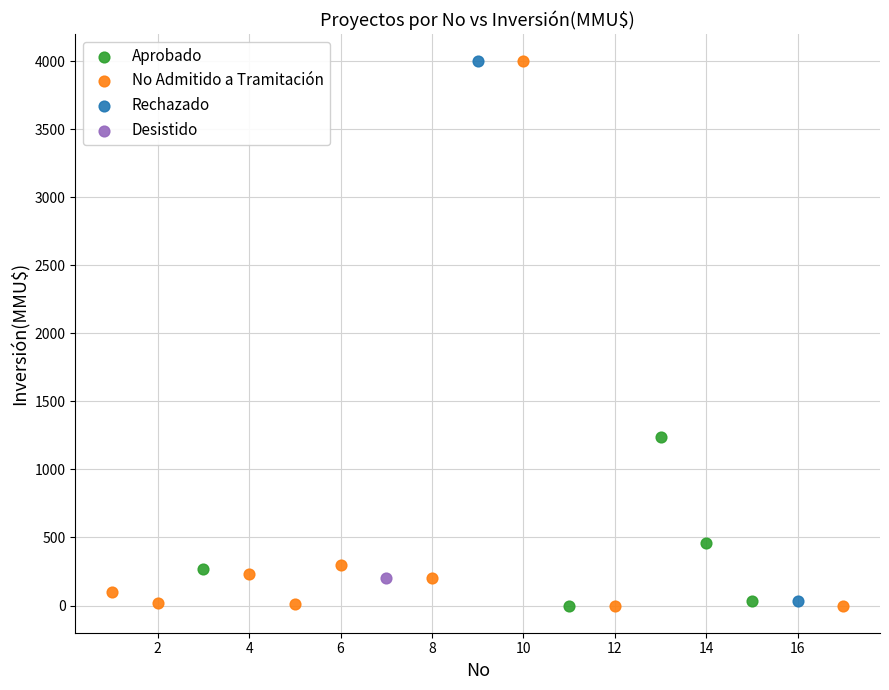

What are all the series names shown in the legend?

Aprobado, No Admitido a Tramitación, Rechazado, Desistido